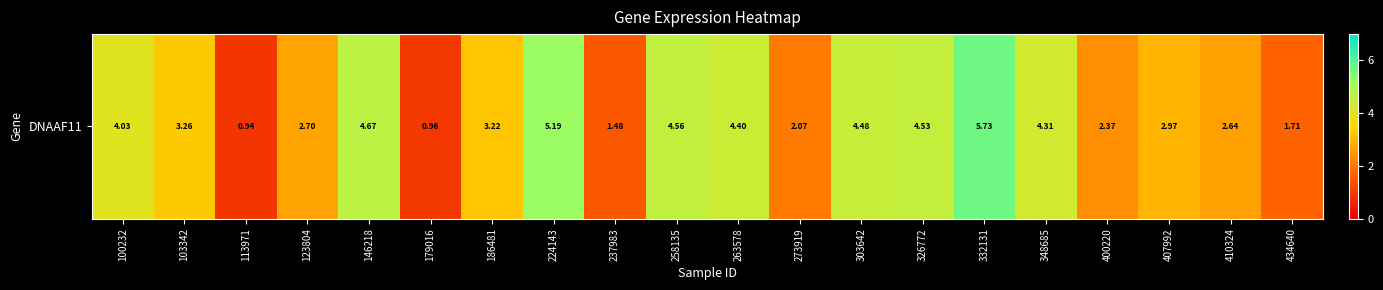

At which label does the data first exceed 3?

100232